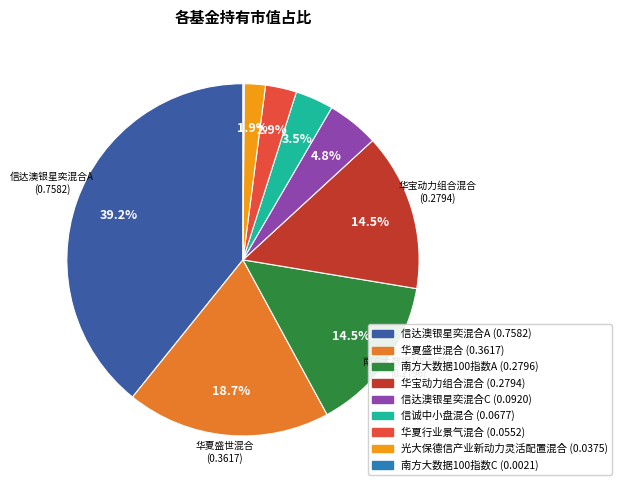

To the nearest percent, what is the average slice percentage?

11%